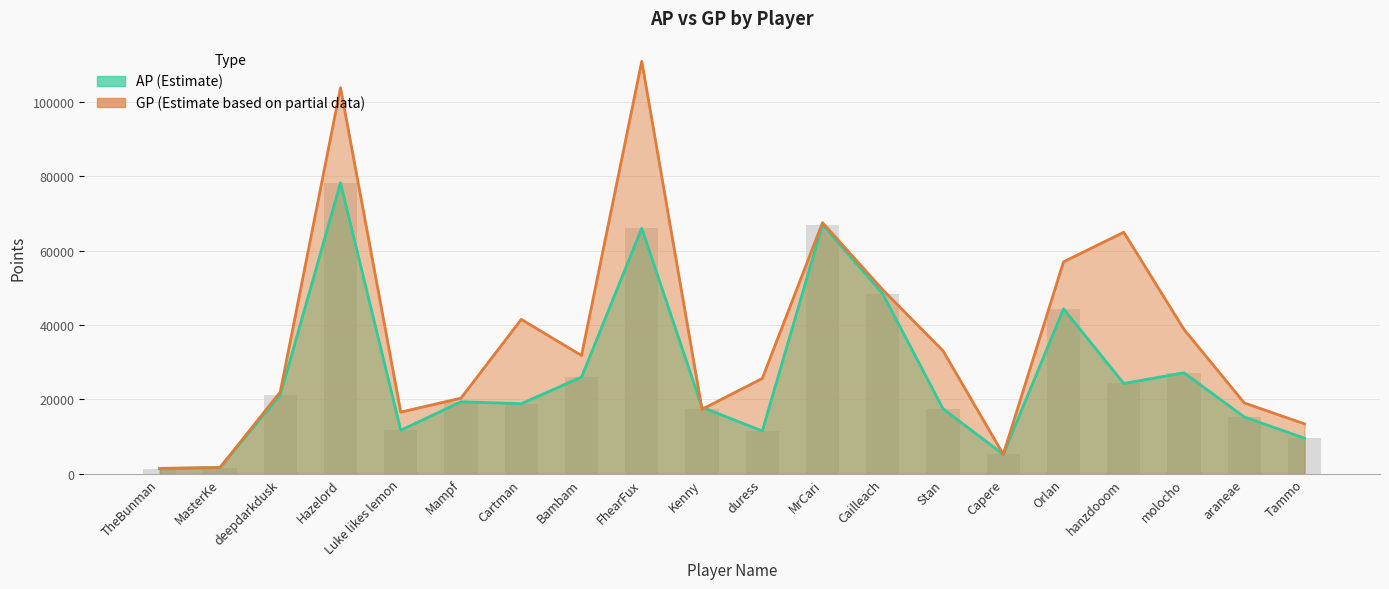

What is the difference between the maximum and minimum values in the GP series?

109416